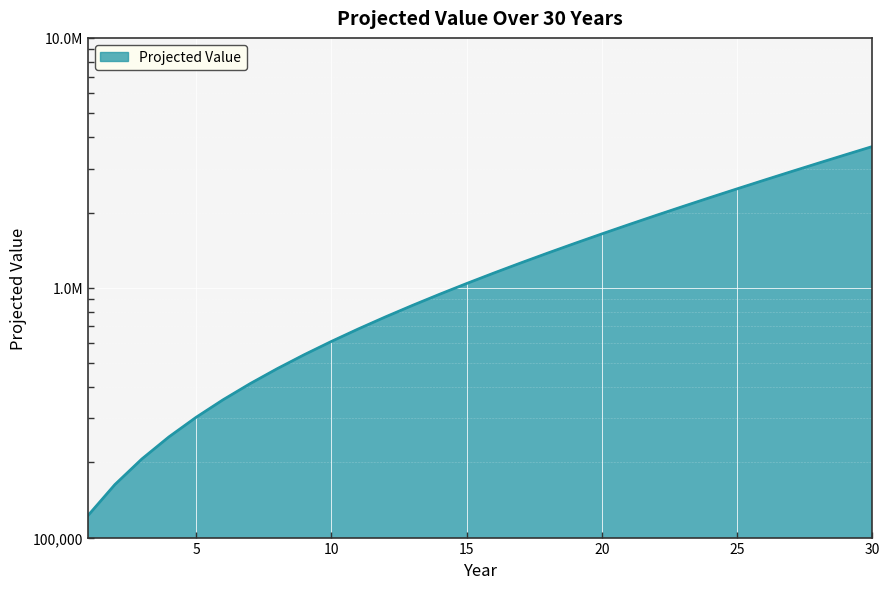

Does the chart display data point markers on the line(s)?

No